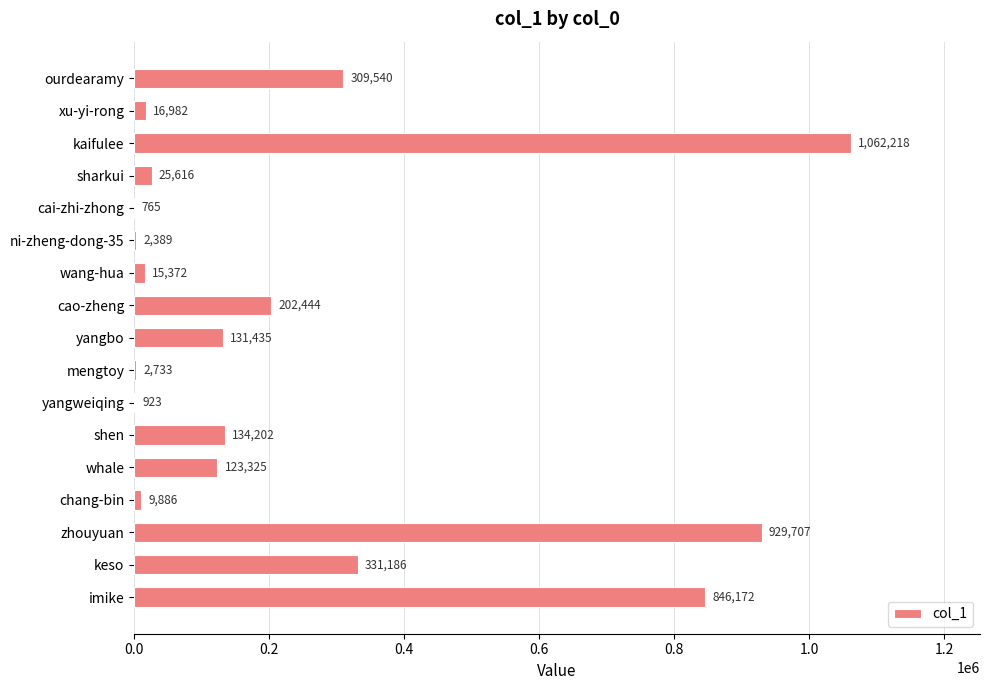

What is the maximum value shown in the chart?

1062218